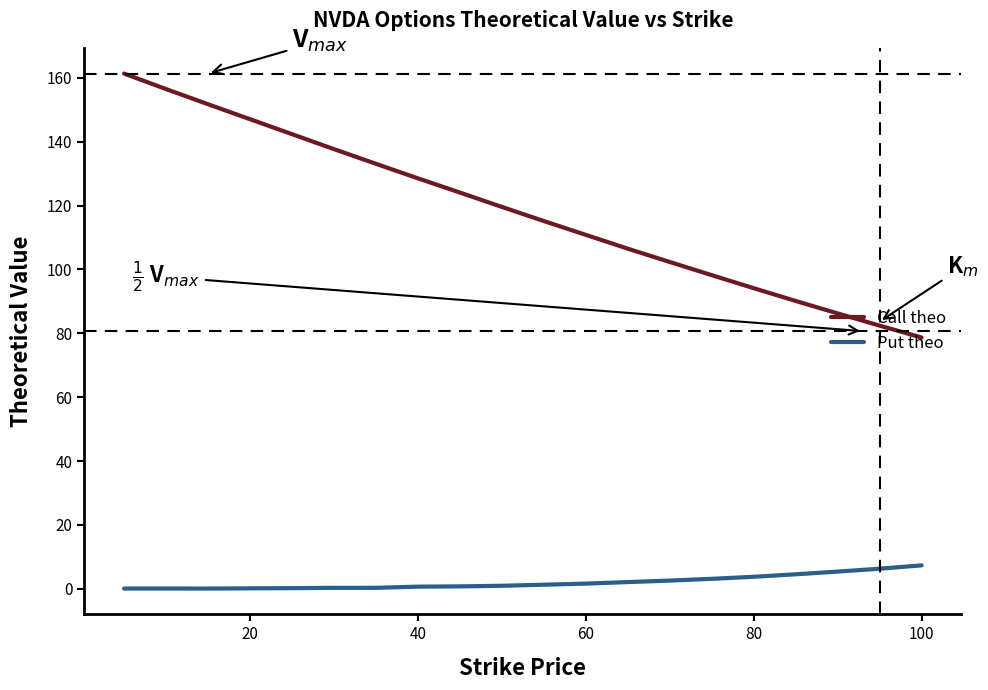

Rank the series by their average value, from highest to lowest.

Call theo, Put theo